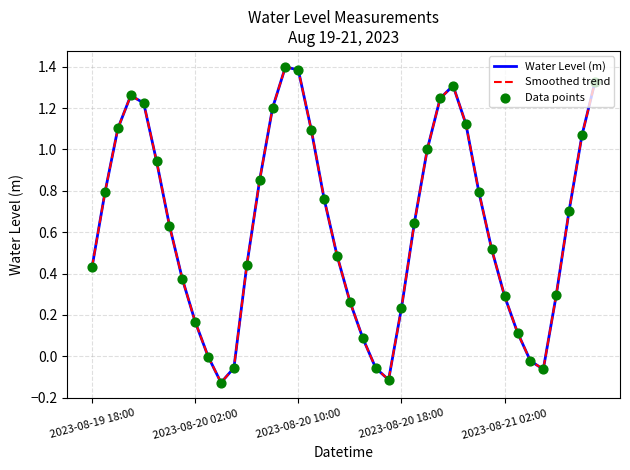

Does the chart have visible grid lines?

Yes